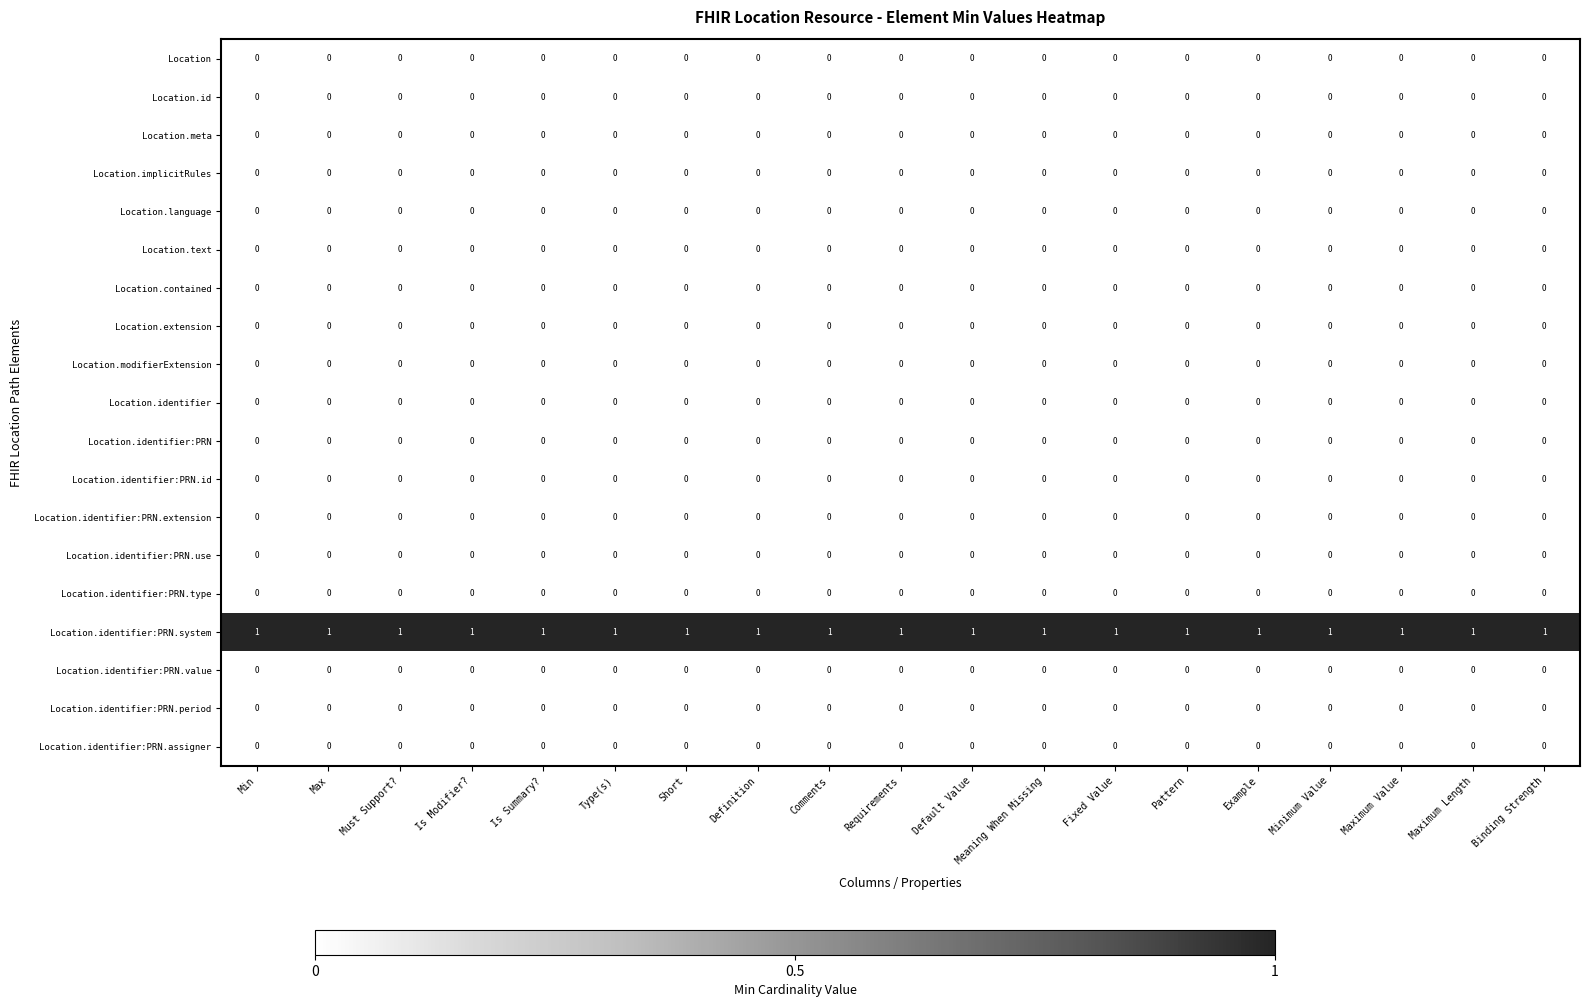

How many series are shown in this chart?

19